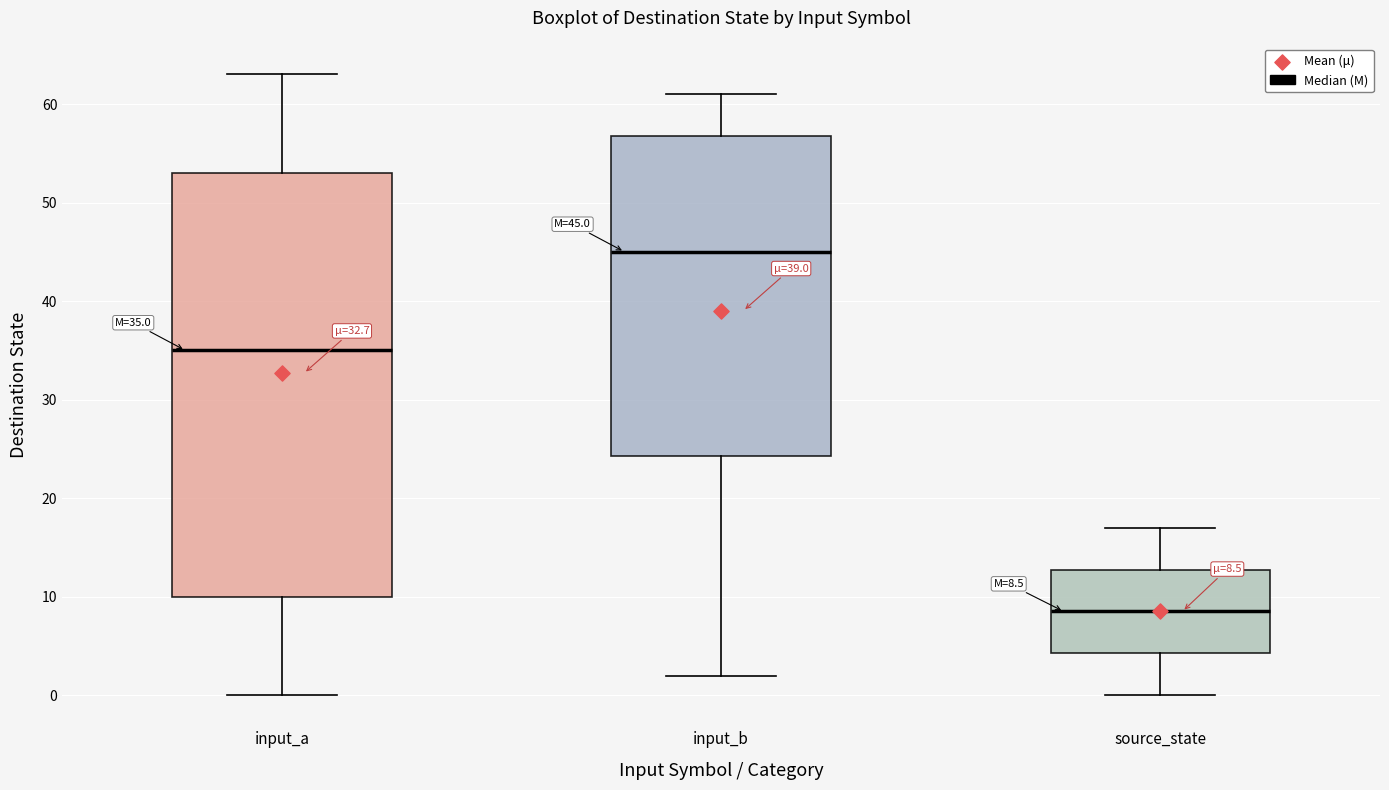

Which box's median line is the lowest?

source_state